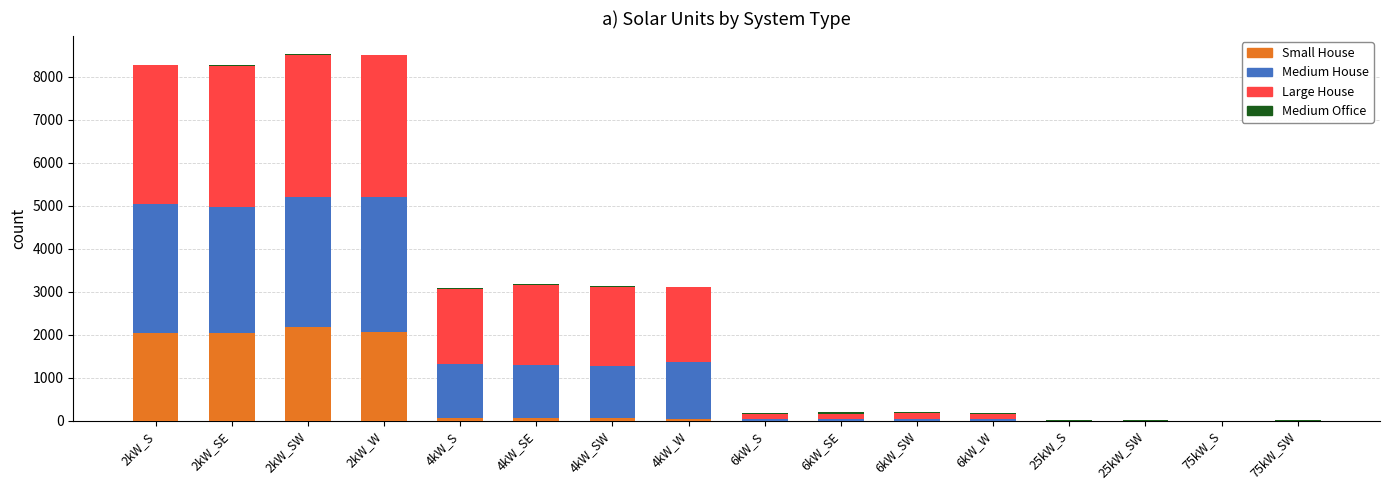

Are the bars grouped side by side (vs. stacked)?

No